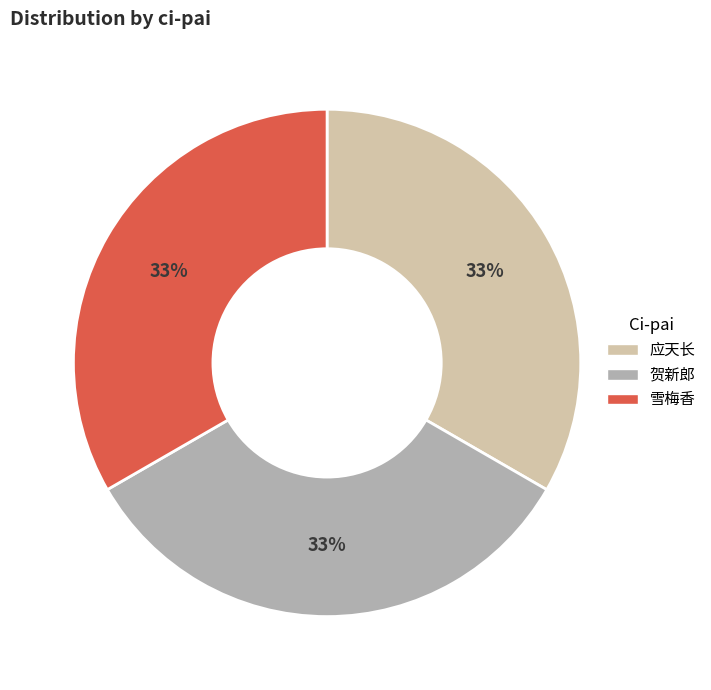

To the nearest percent, what portion does 应天长 represent?

33%